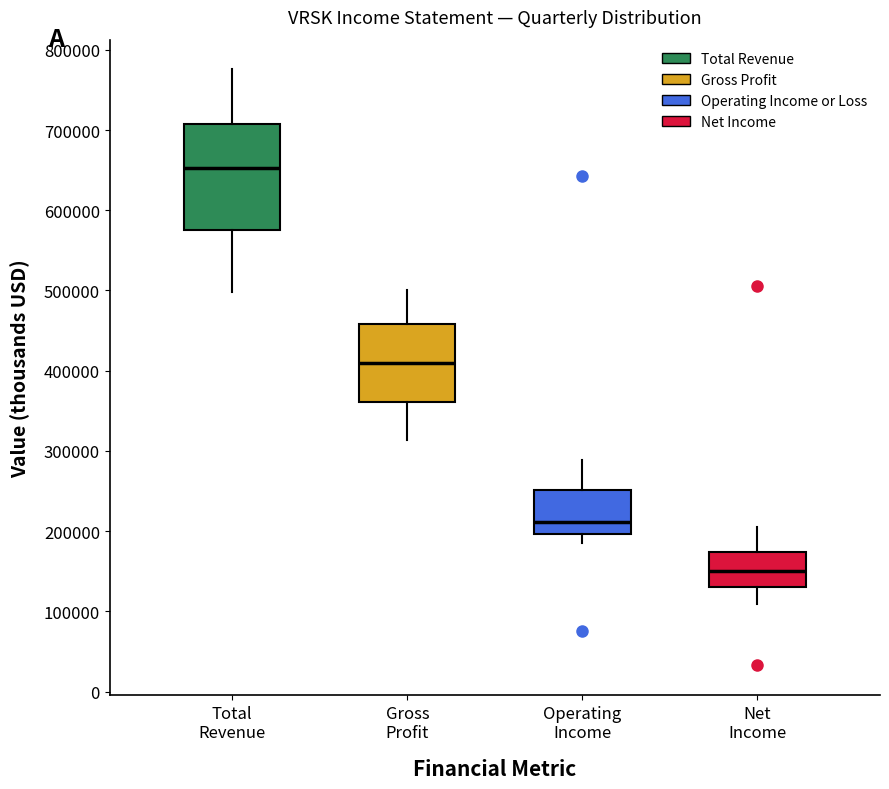

Which box's median line is the highest?

Total Revenue